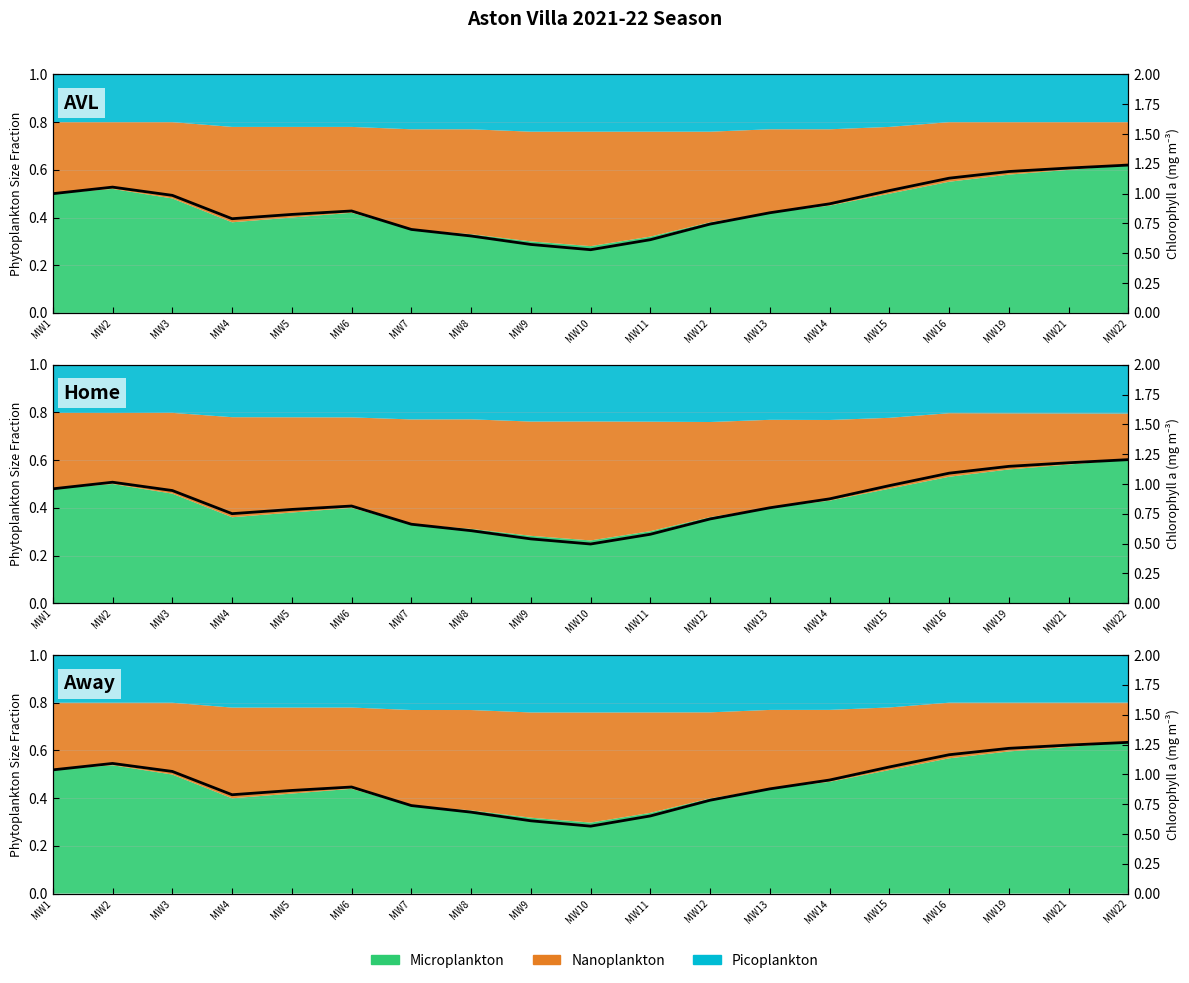

Is it true that Microplankton equals 0.3 at MW8?

True